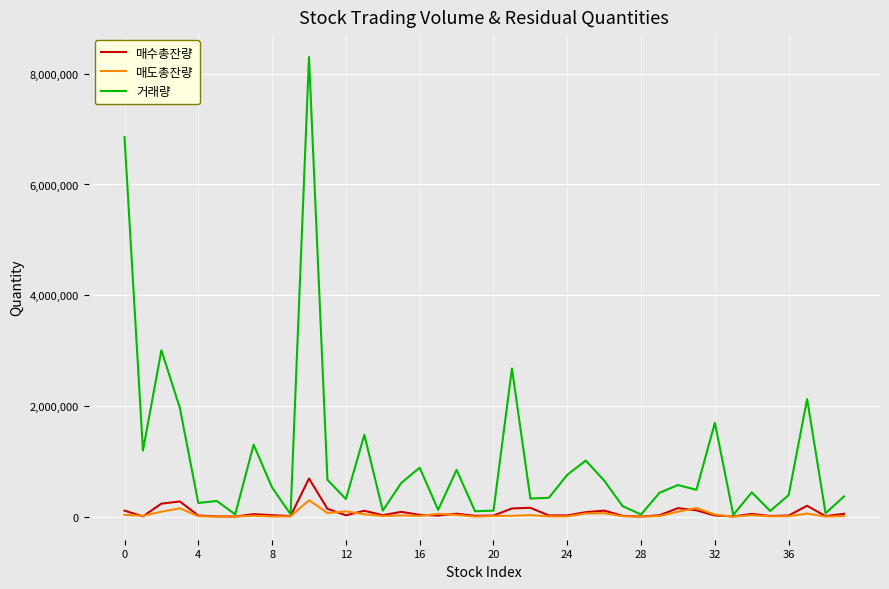

Which series has the largest total across all categories?

거래량